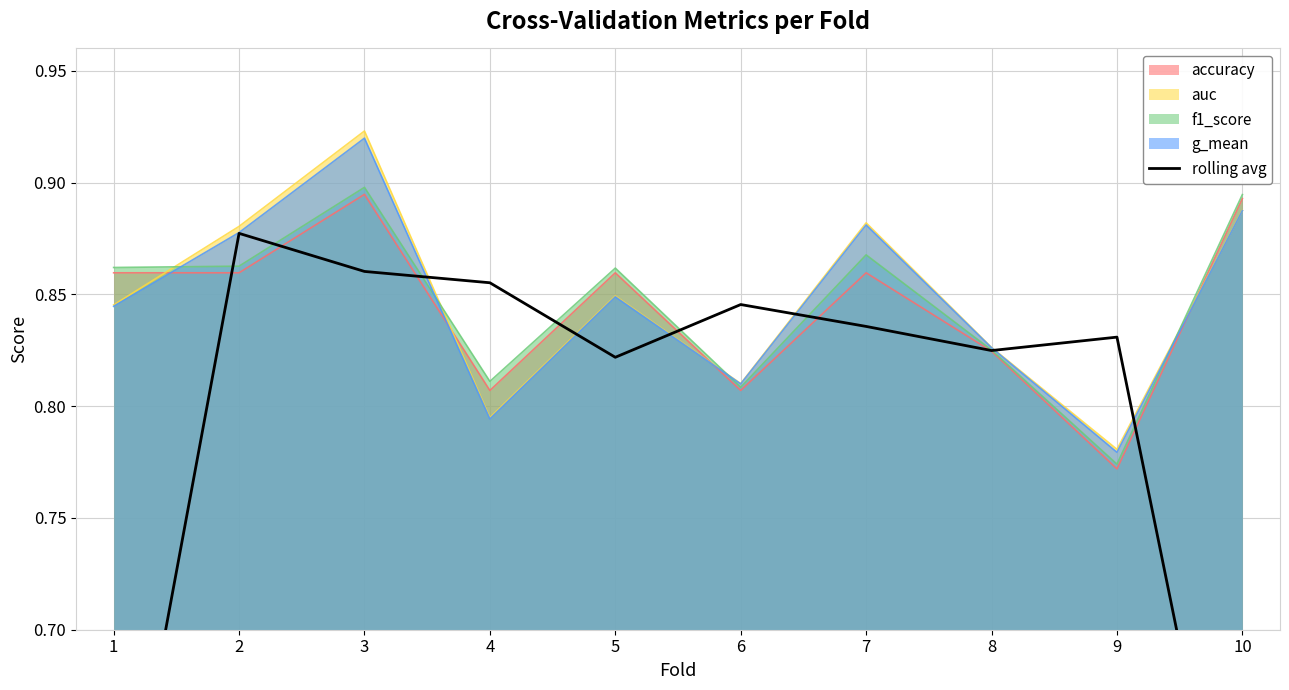

The chart shows a value of 0.9 at 3. True or false?

True